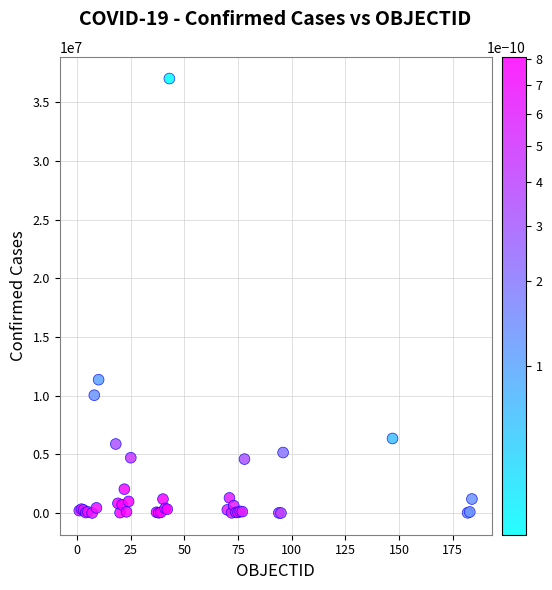

What Y value in the scatter plot is closest to 18514103?

11366361